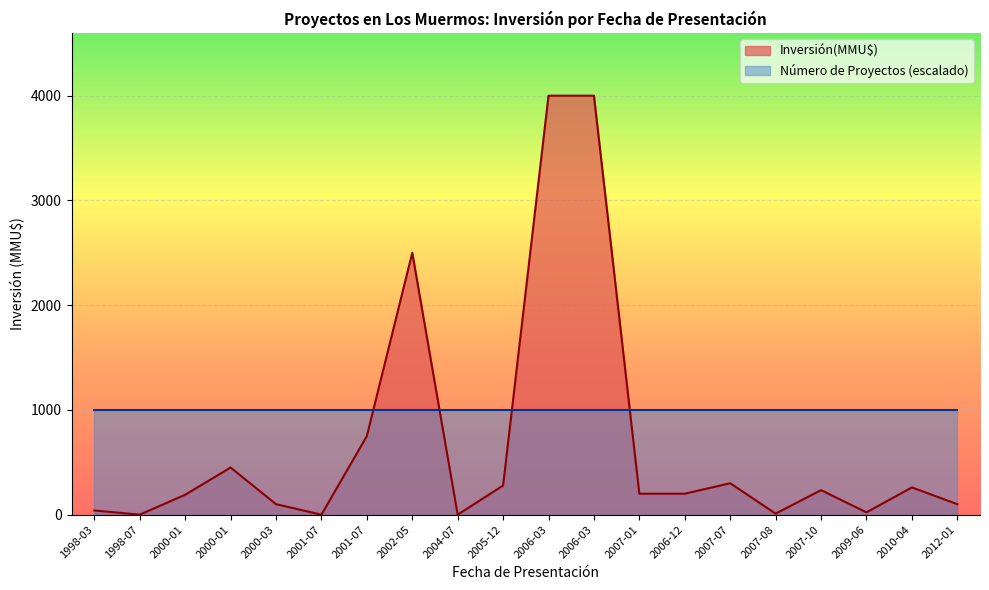

Does the chart display data point markers on the line(s)?

No